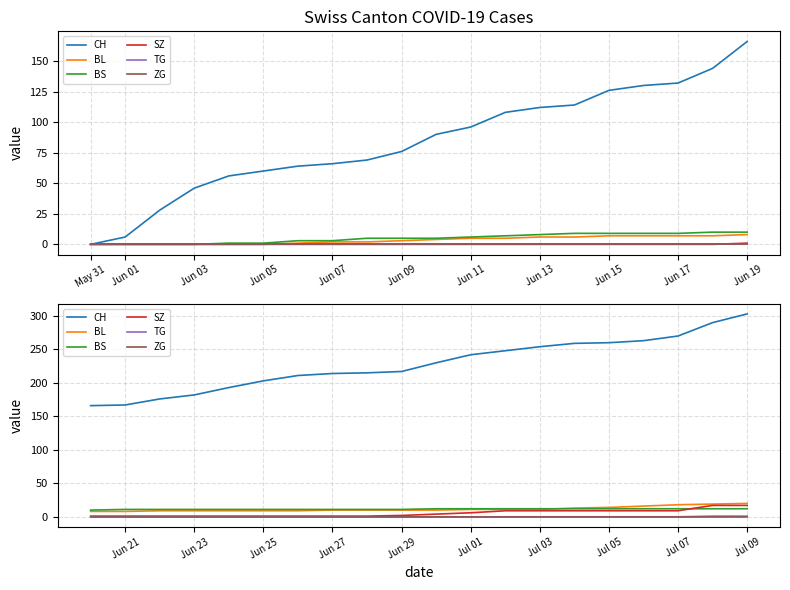

What are all the series names shown in the legend?

CH, BL, BS, SZ, TG, ZG